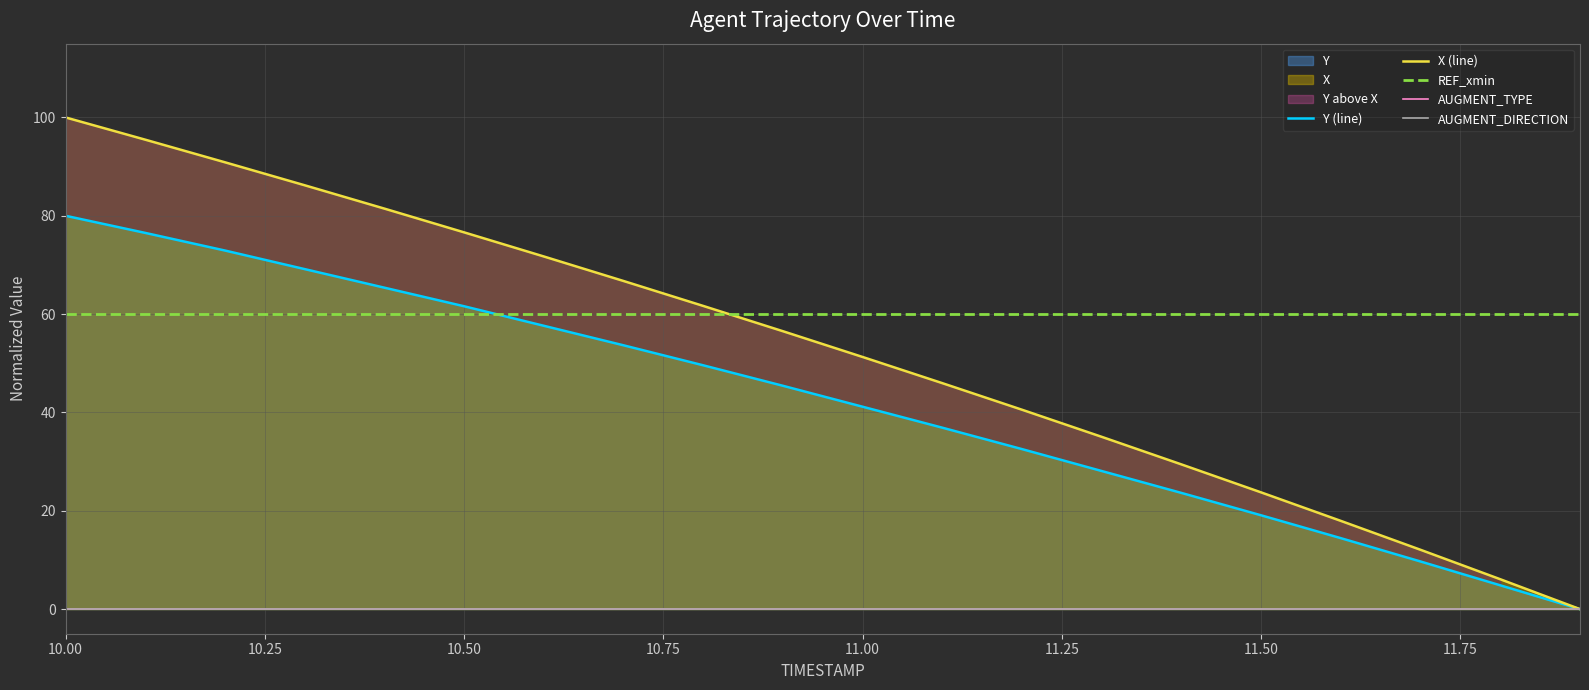

What position from the left is 10.00?

1